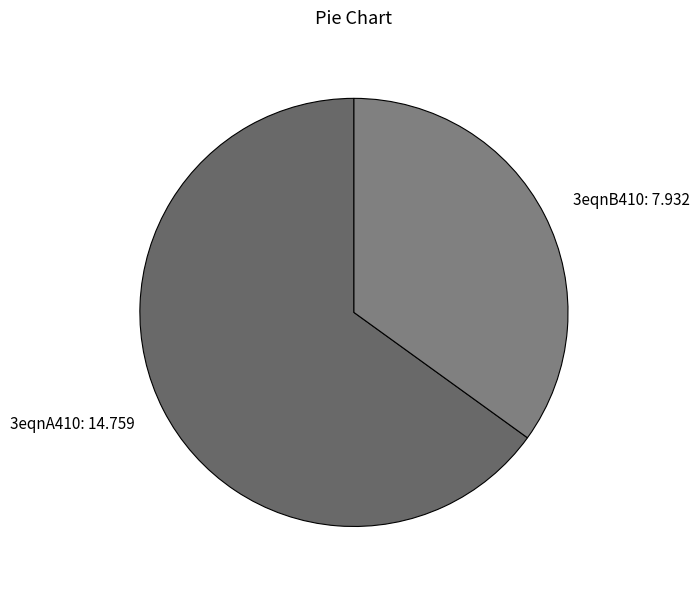

Does any single category account for the majority?

Yes